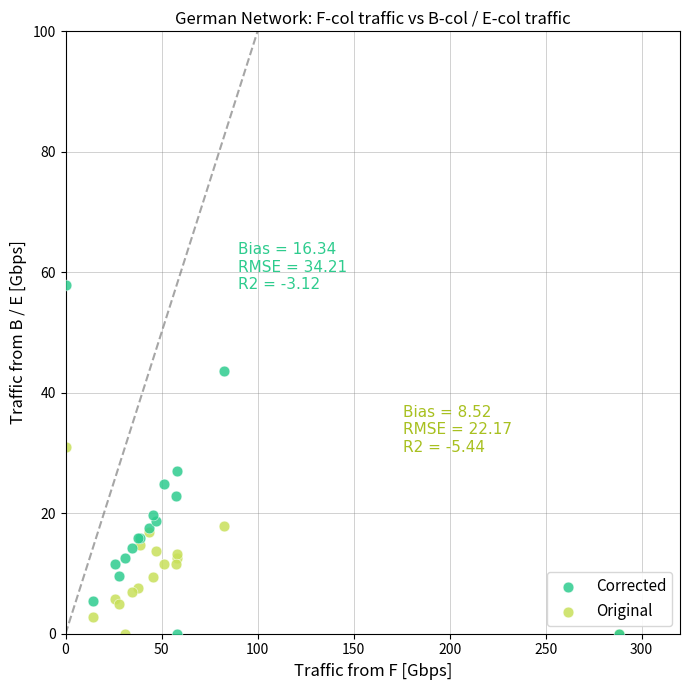

What are all the series names shown in the legend?

Corrected, Original